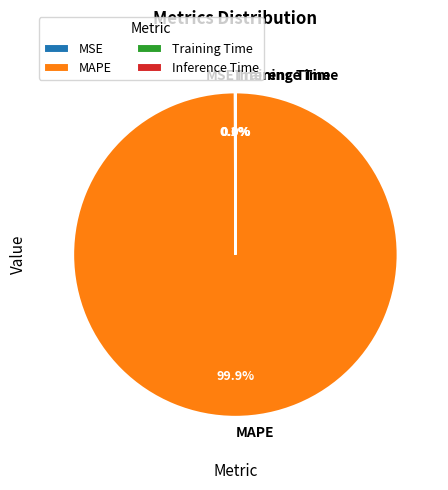

Which slice is the largest?

MAPE